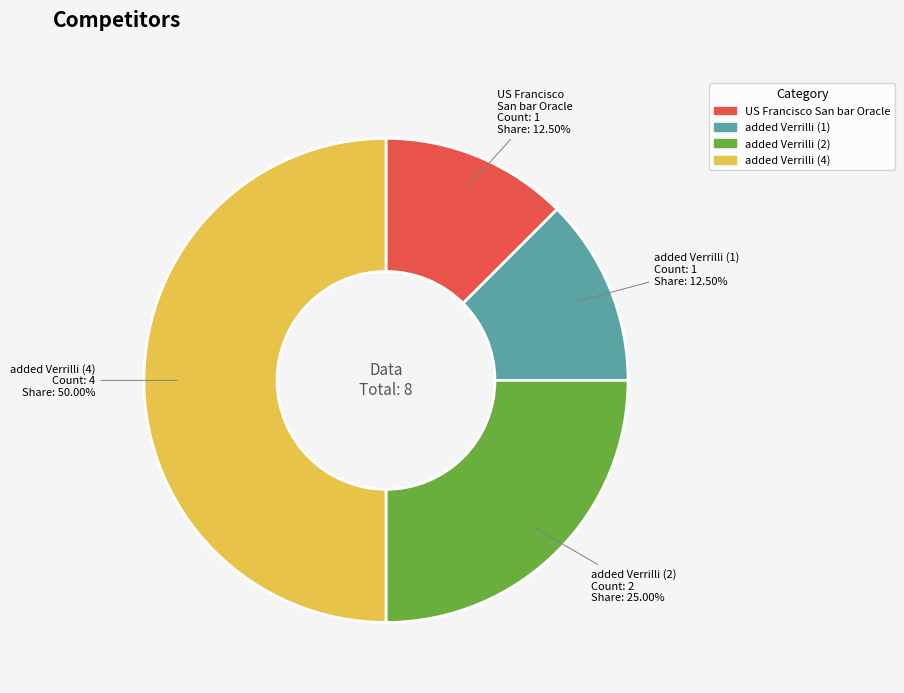

What is the ratio of the value at US Francisco San bar Oracle to the value at added Verrilli (1)?

1.0